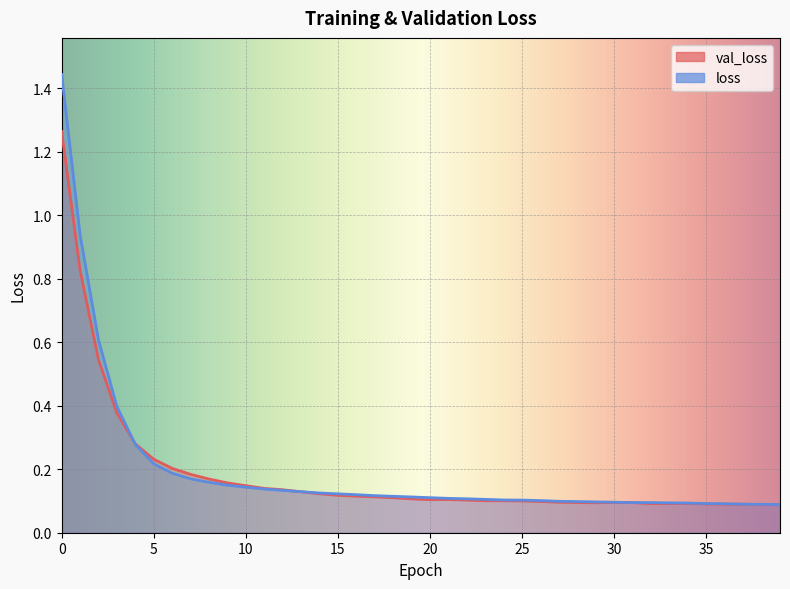

Count the number of data series in this chart.

2